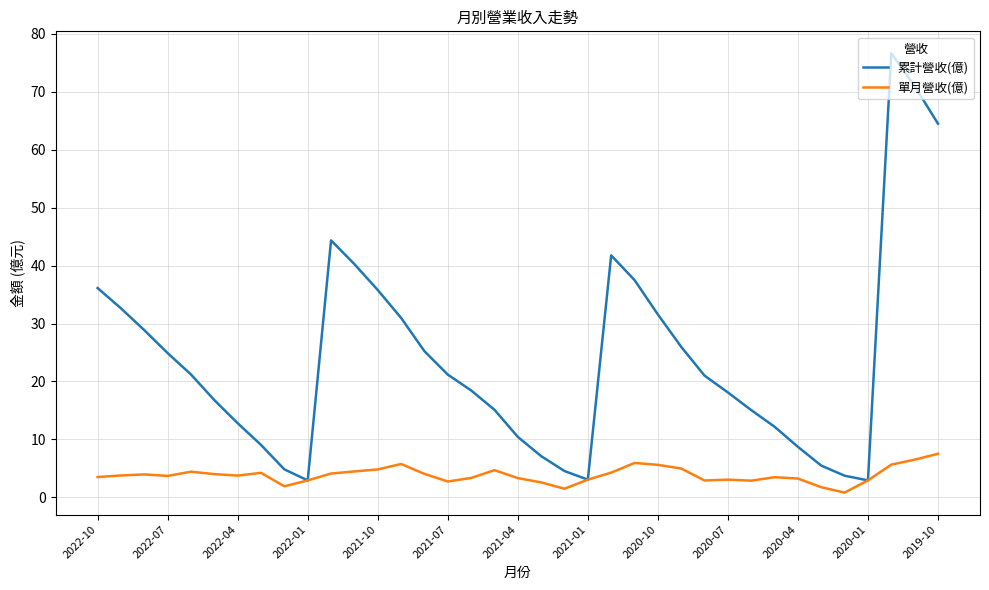

Which series has the largest range (max minus min)?

累計營收(億)